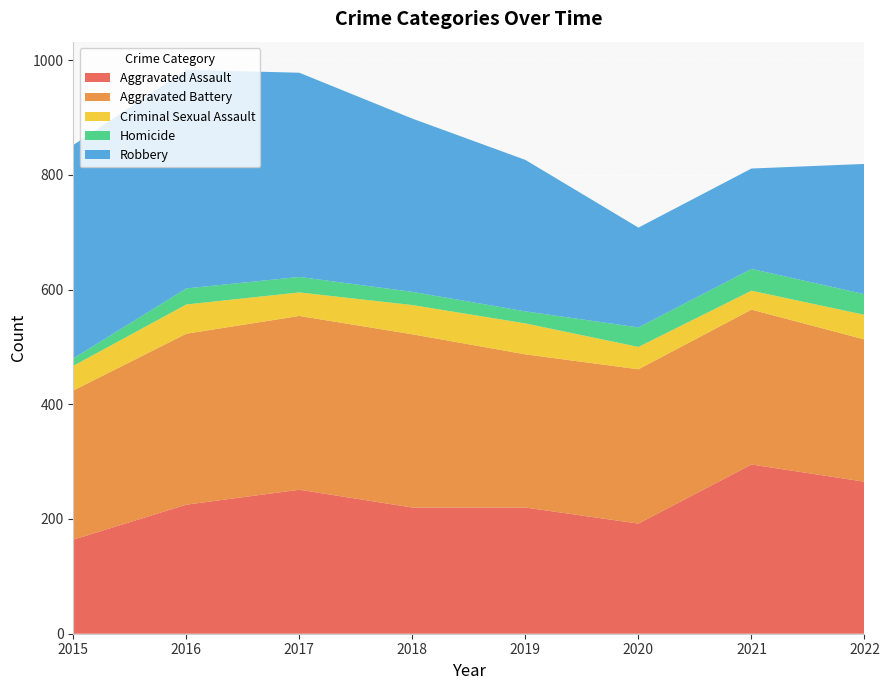

Reading right to left, extract all data points from this chart.

Aggravated Assault: 265	295	192	220	220	251	225	164
Aggravated Battery: 248	270	269	267	302	303	298	260
Criminal Sexual Assault: 43	33	39	54	51	41	51	43
Homicide: 36	38	34	21	23	27	28	13
Robbery: 227	175	174	264	302	356	381	372